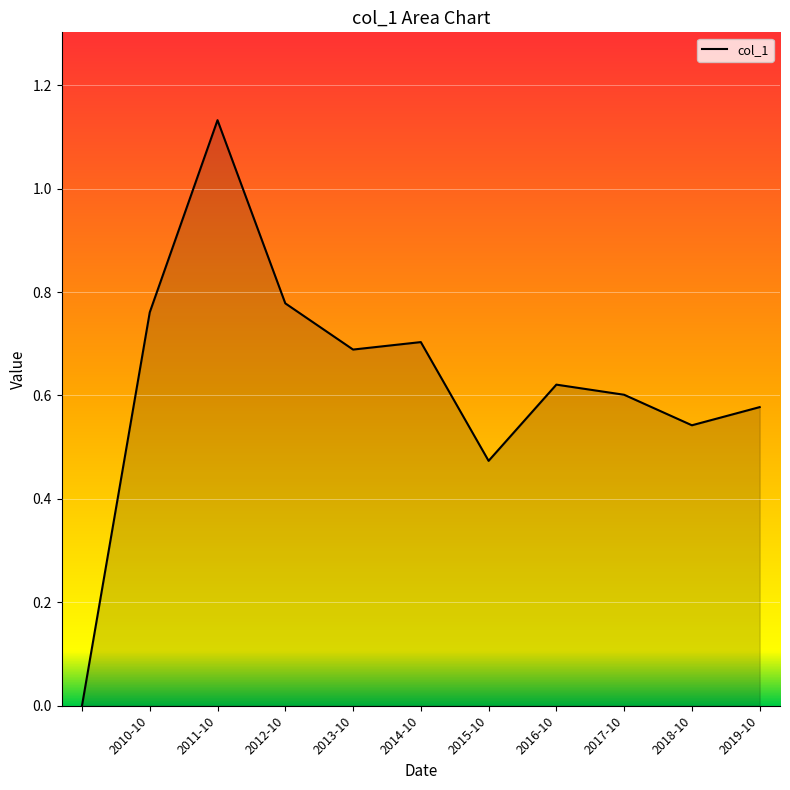

The chart shows a value of 0.7 at 2013-10. True or false?

True